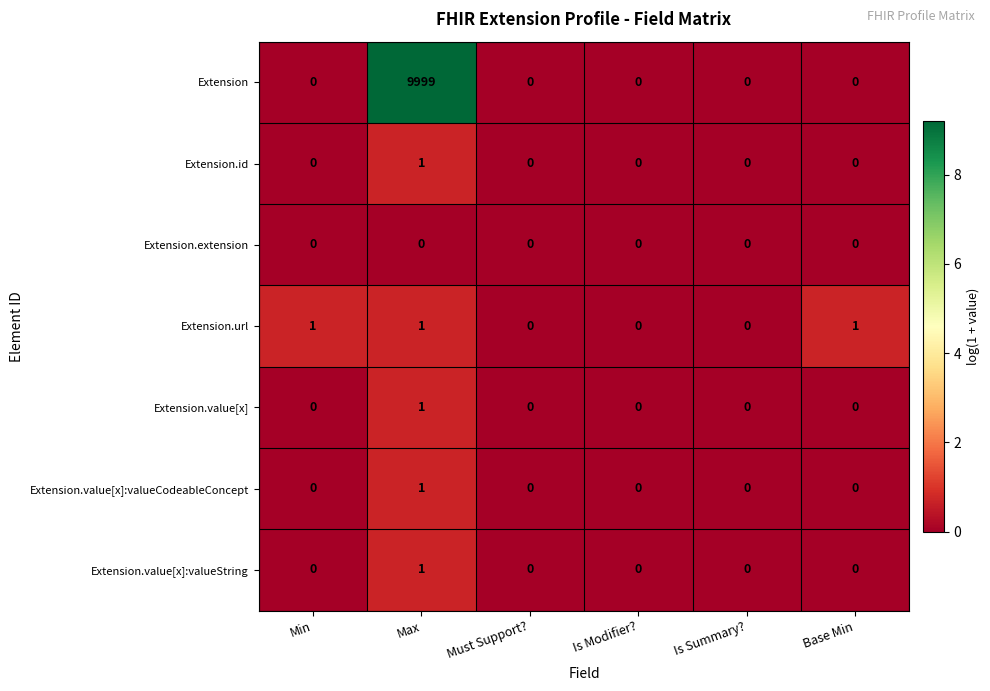

What is the greatest value displayed?

9999